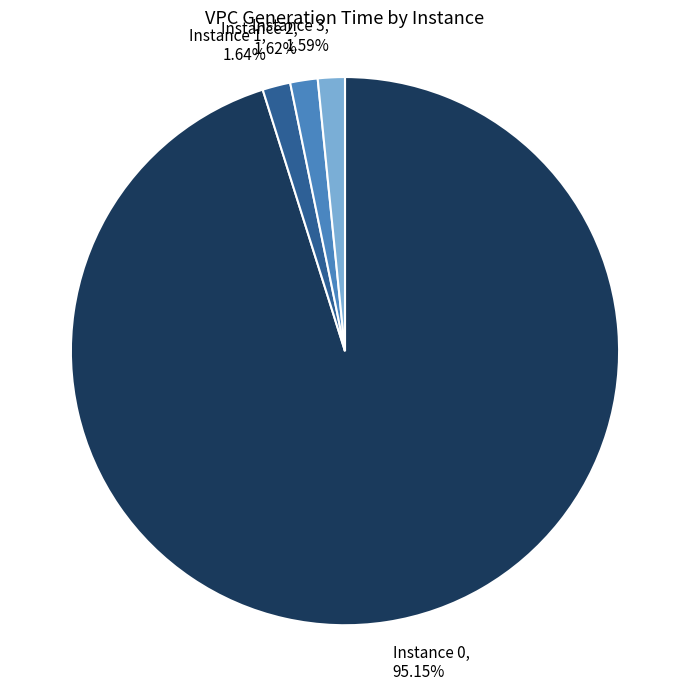

Is the sum of Instance 3 and Instance 0 greater than half?

Yes